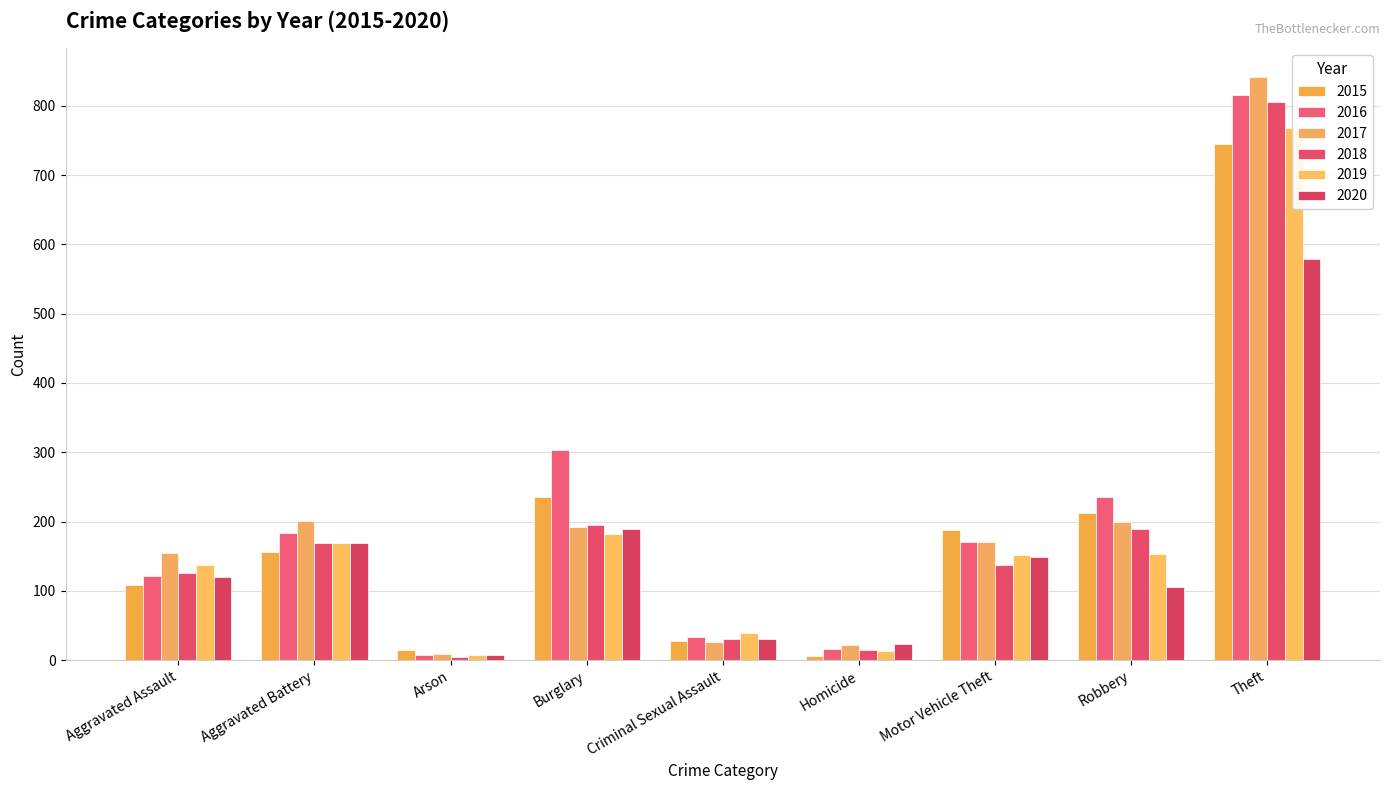

What is the lowest value of the 2015 series?

6